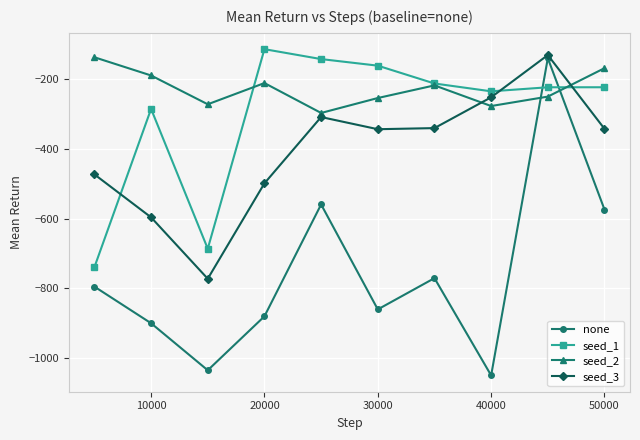

What is the value of the seed_2 point at the 2nd from the left?

-189.2